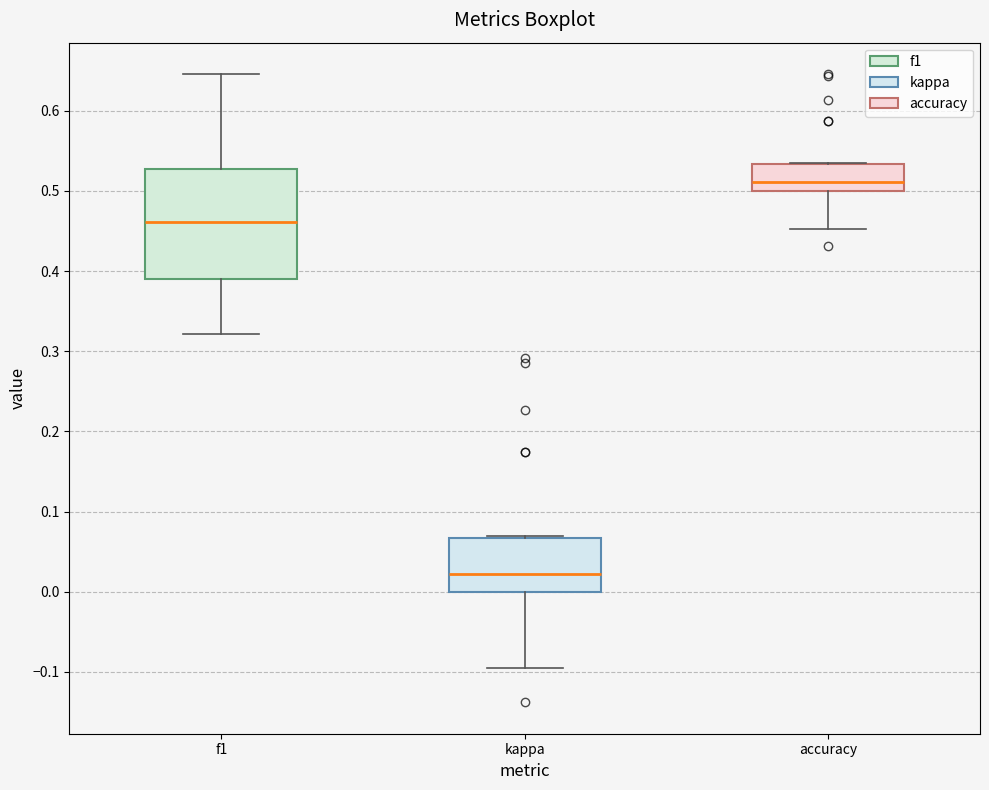

Comparing the boxes themselves (not the whiskers), which one is the tallest?

f1